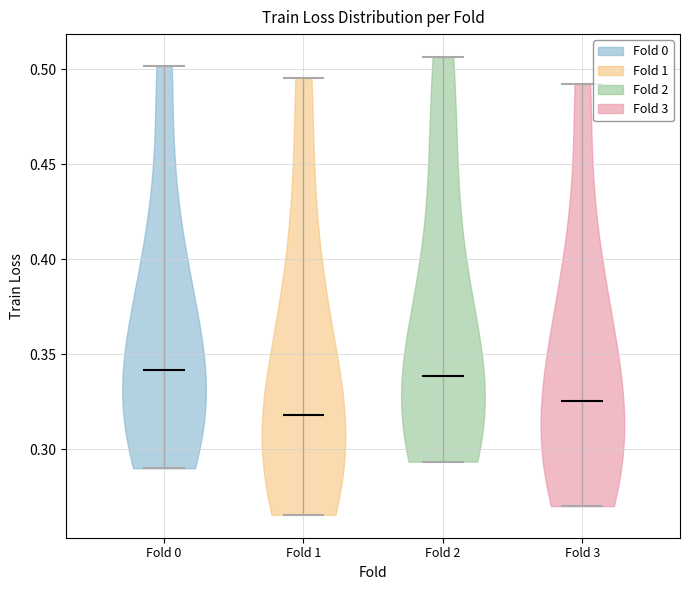

Reading left to right, read every violin against the y-axis: where its median line is, and the lowest and highest points it reaches. The values are not printed on the chart, so give them approximately, as read against the axis.

Fold 0: median line 0.340, lowest point 0.290, highest point 0.500
Fold 1: median line 0.320, lowest point 0.265, highest point 0.495
Fold 2: median line 0.340, lowest point 0.295, highest point 0.505
Fold 3: median line 0.325, lowest point 0.270, highest point 0.490